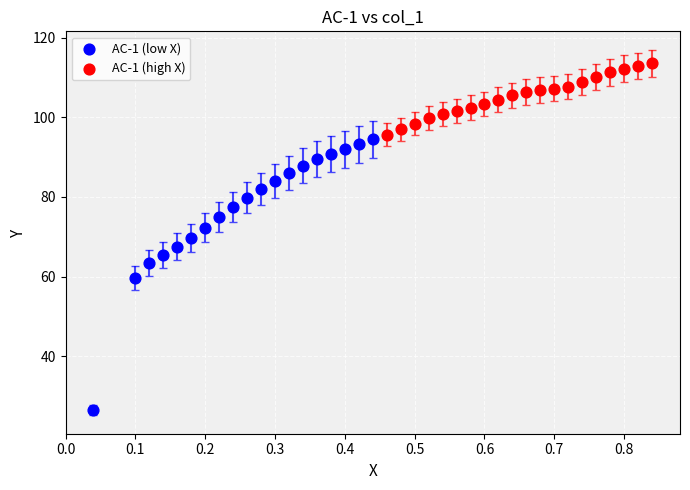

Which series has the widest spread of Y values?

AC-1 (low X)